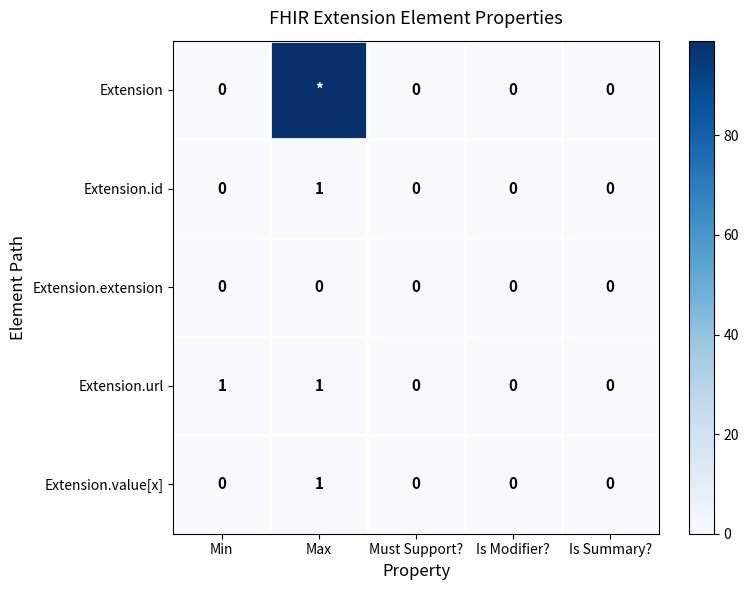

At which category is the sum across all series the highest?

Max